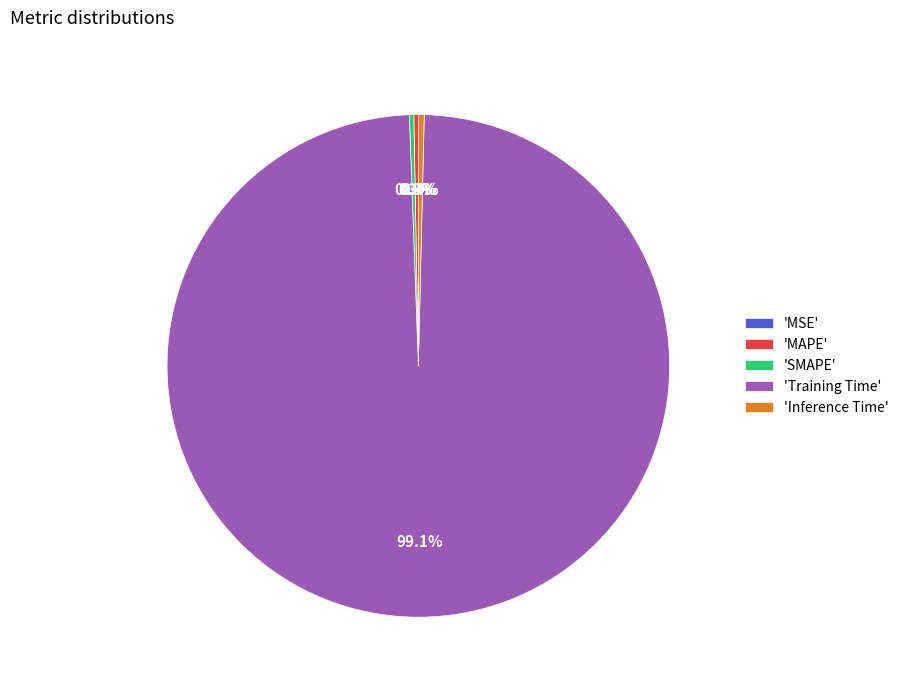

What is the total percentage of 'SMAPE' and 'MAPE'?

0.6%